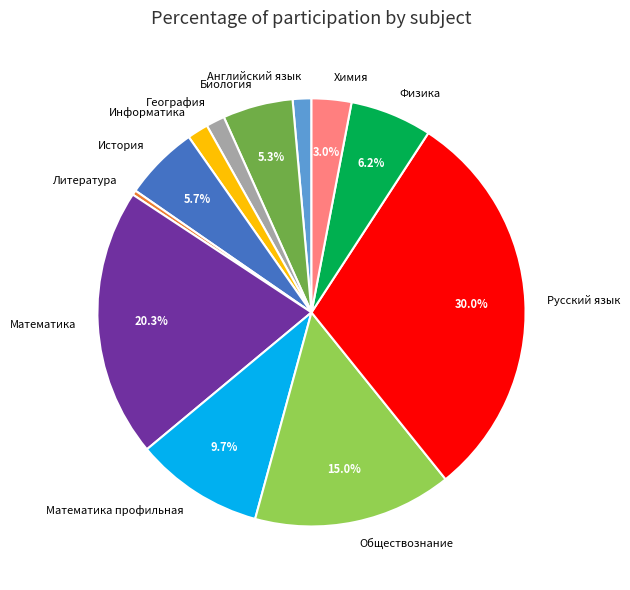

Is there a majority slice in this chart?

No